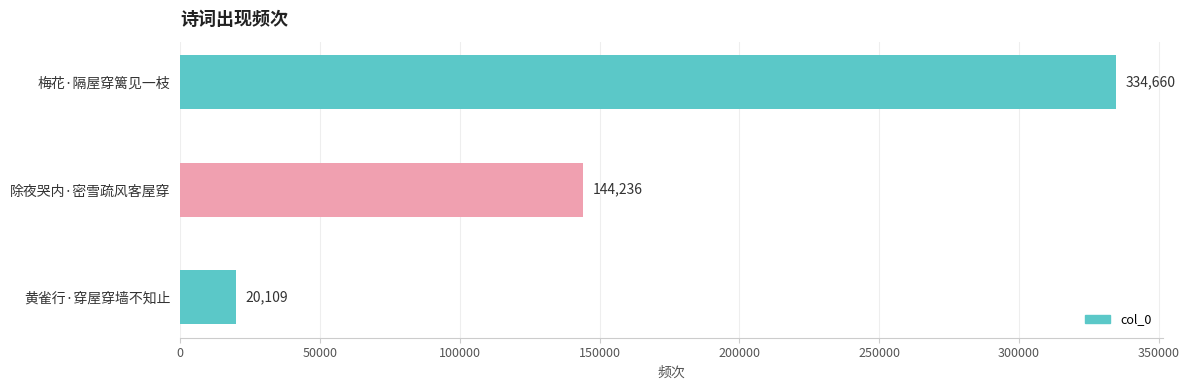

What is the minimum value shown in the chart?

20109